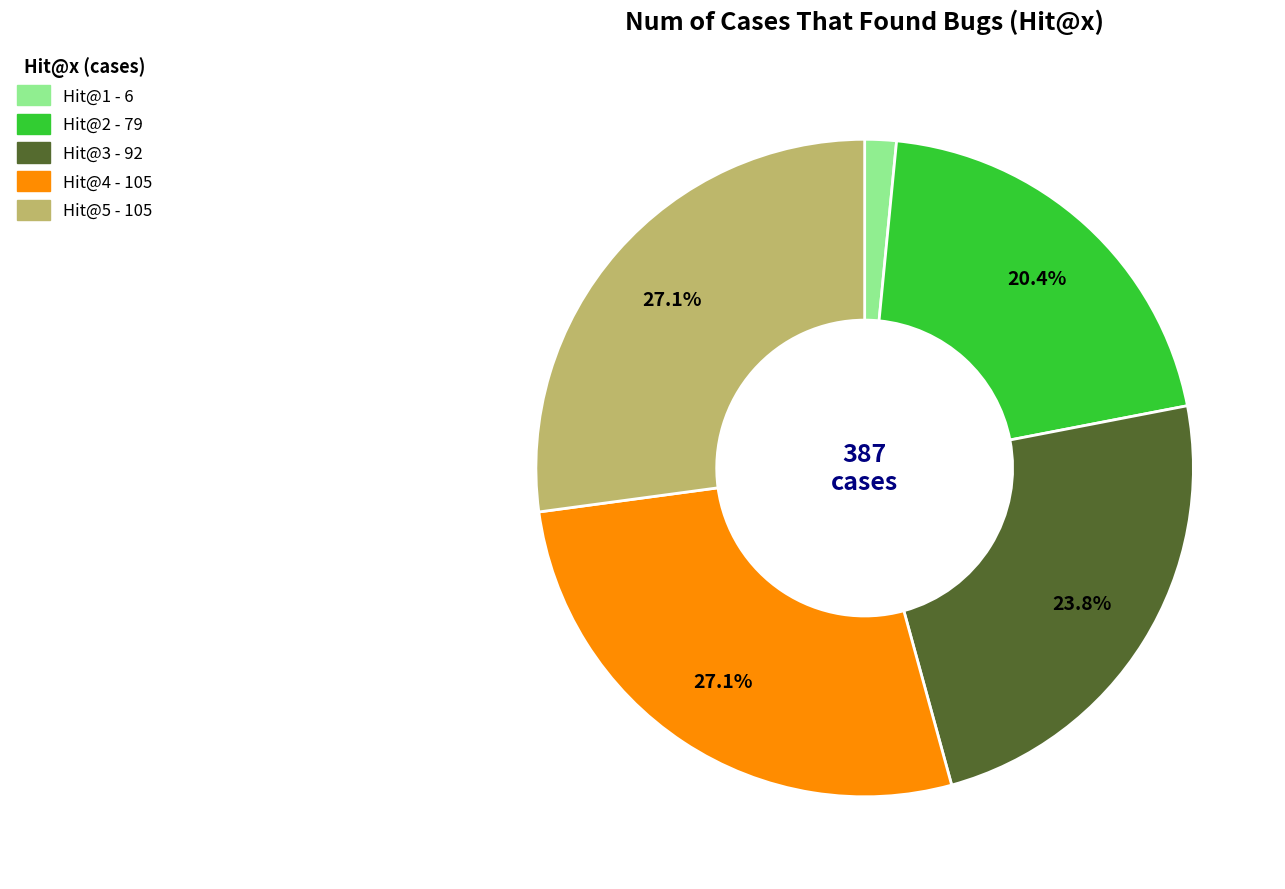

What percentage is the Hit@3 slice, to the nearest percent?

24%